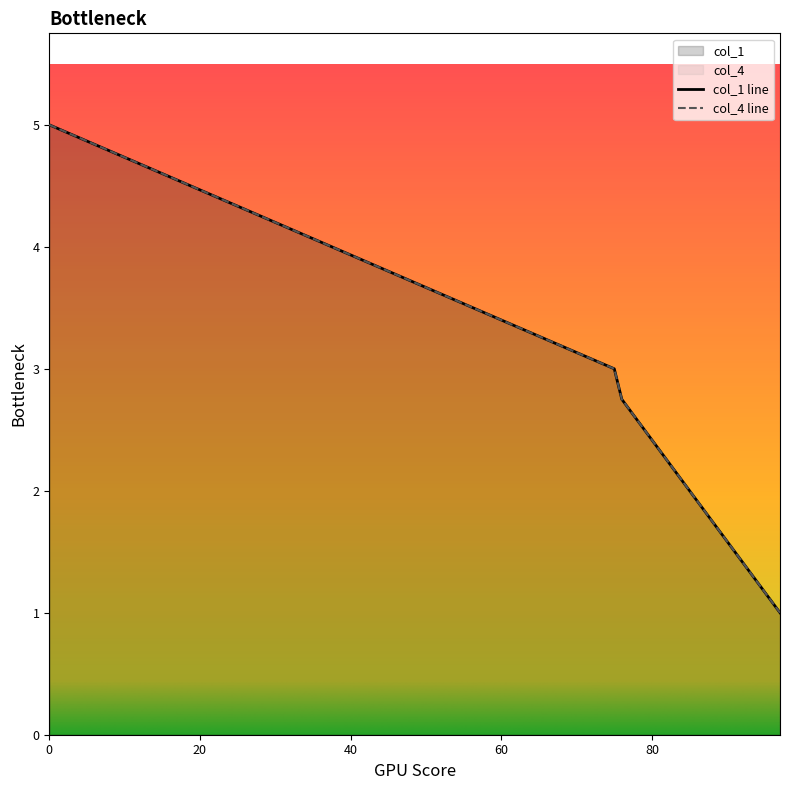

What is the greatest value displayed?

5.0